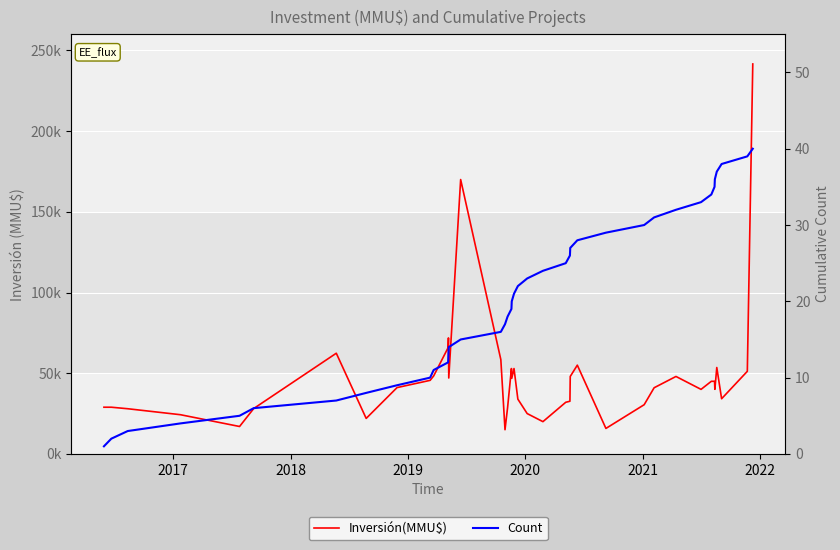

How many lines are shown in the chart?

2